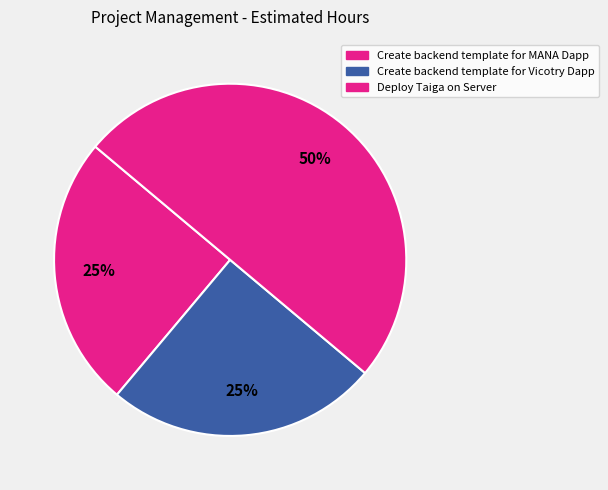

The Create backend template for MANA Dapp slice represents 25% of the pie. True or false?

True